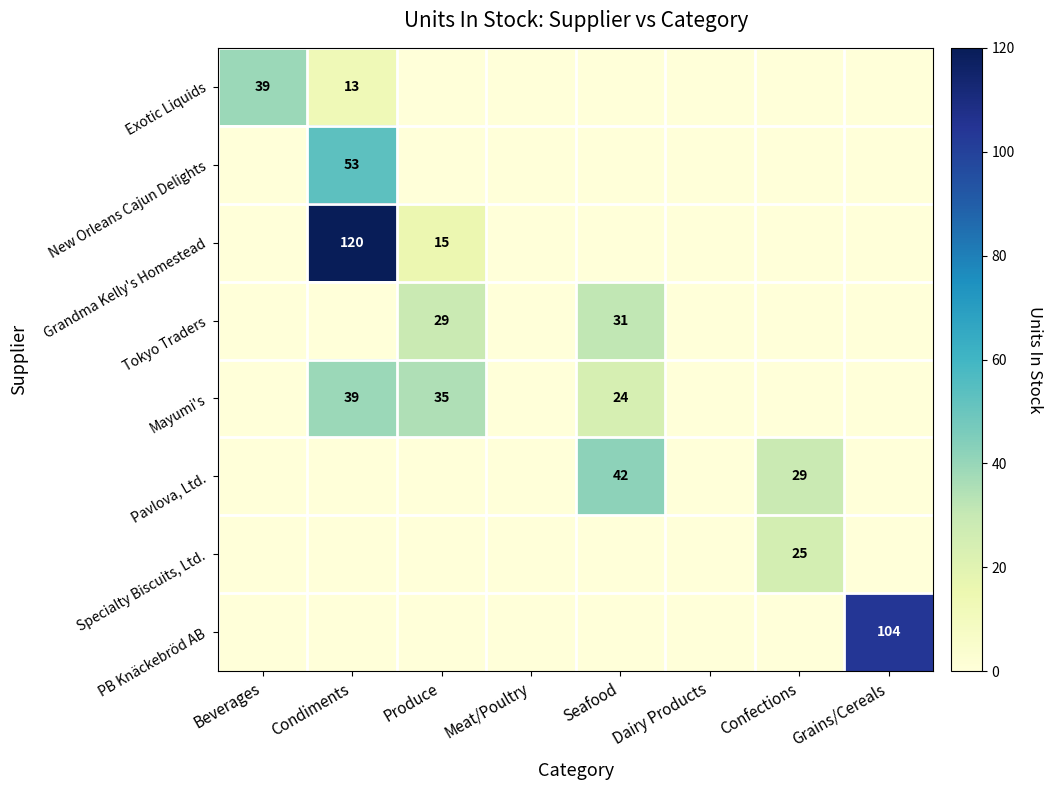

Is it true that Tokyo Traders equals 38 at Produce?

False